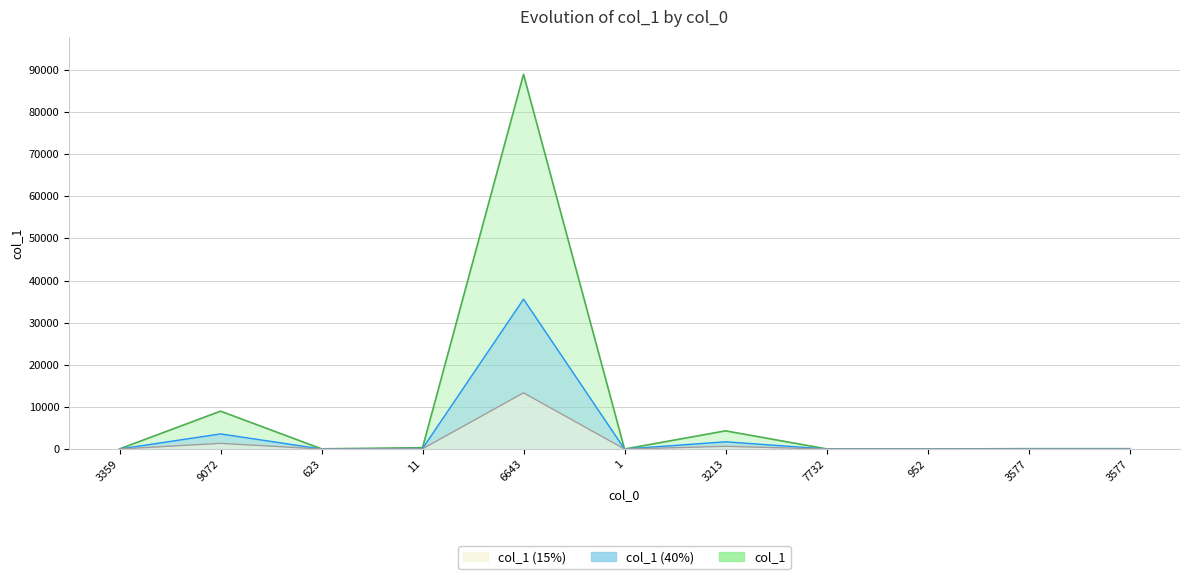

Reading left to right, transcribe all the data shown in this chart.

3359=35	9072=8996	623=56	11=324	6643=88942	1=6	3213=4324	7732=43	952=13	3577=91	3577=91